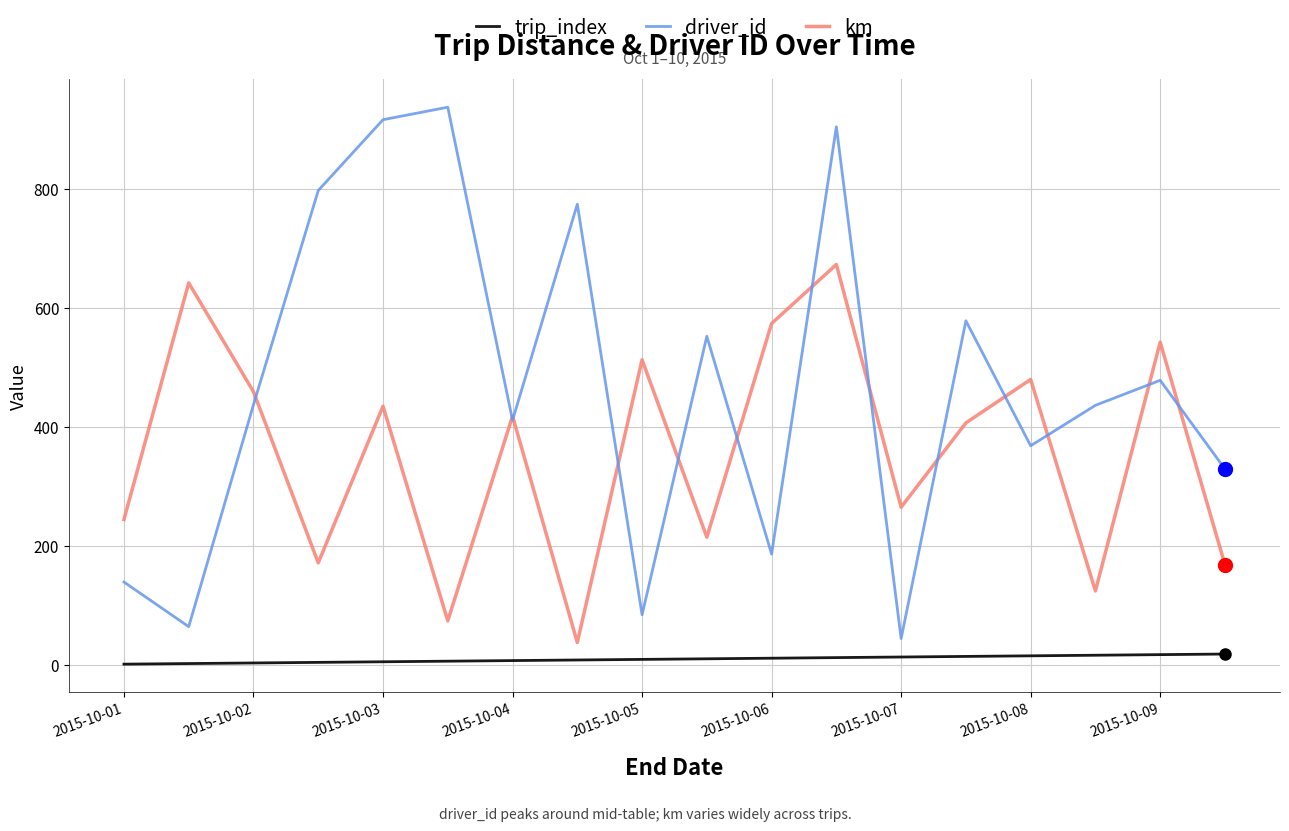

What is the maximum value for trip_index?

18.0